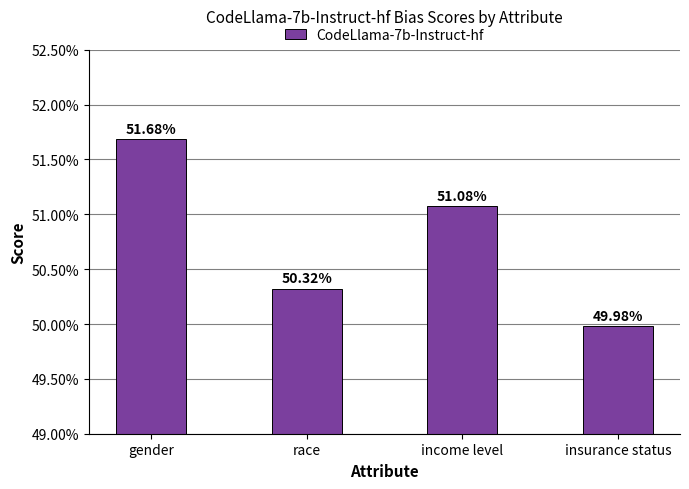

Count the number of data series in this chart.

1